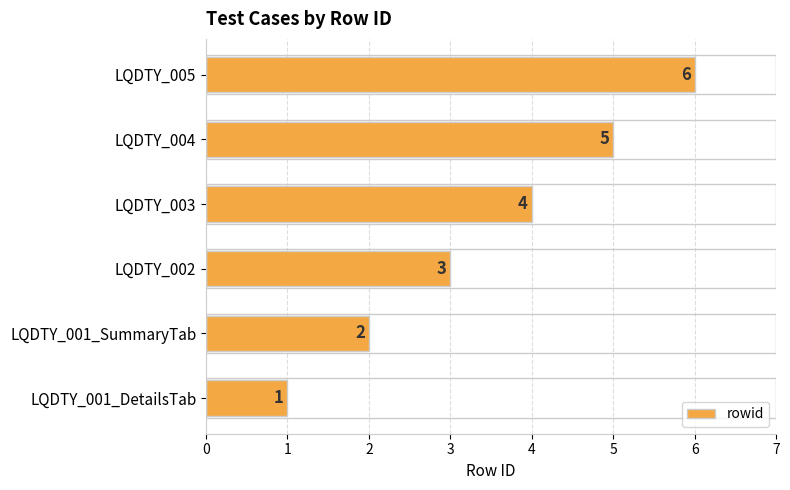

At which label is the value closest to 3?

LQDTY_002